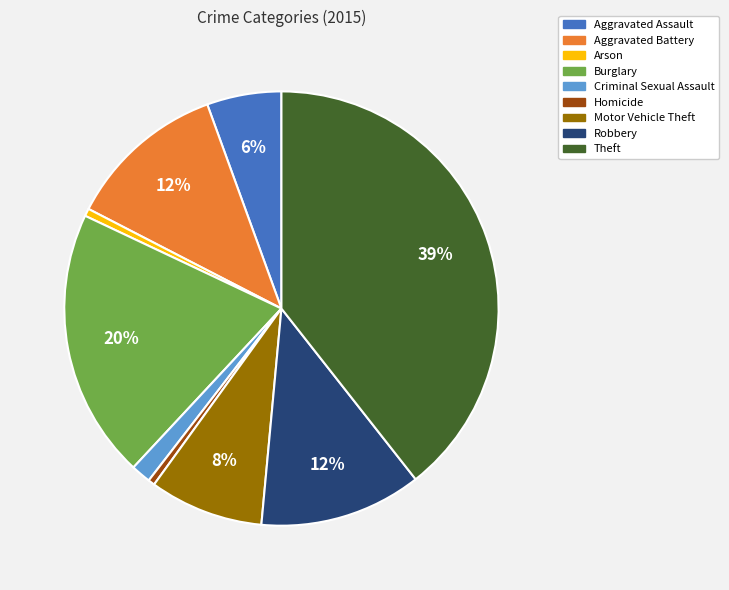

Is there a majority slice in this chart?

No